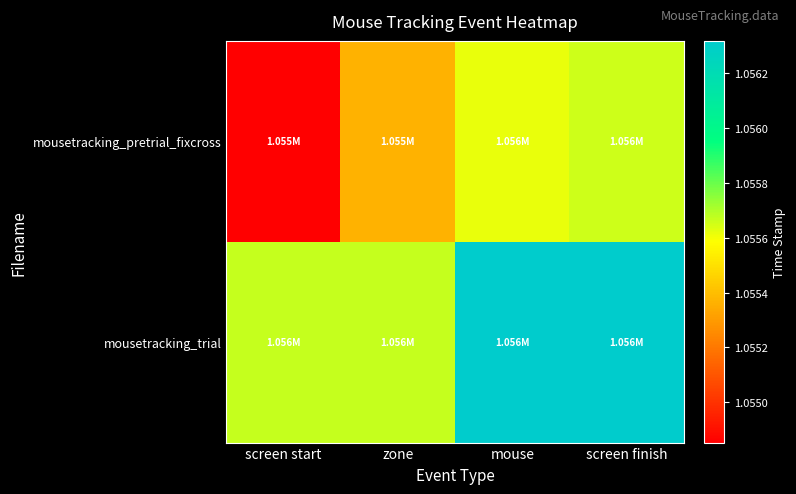

How many data points does each series have?

4